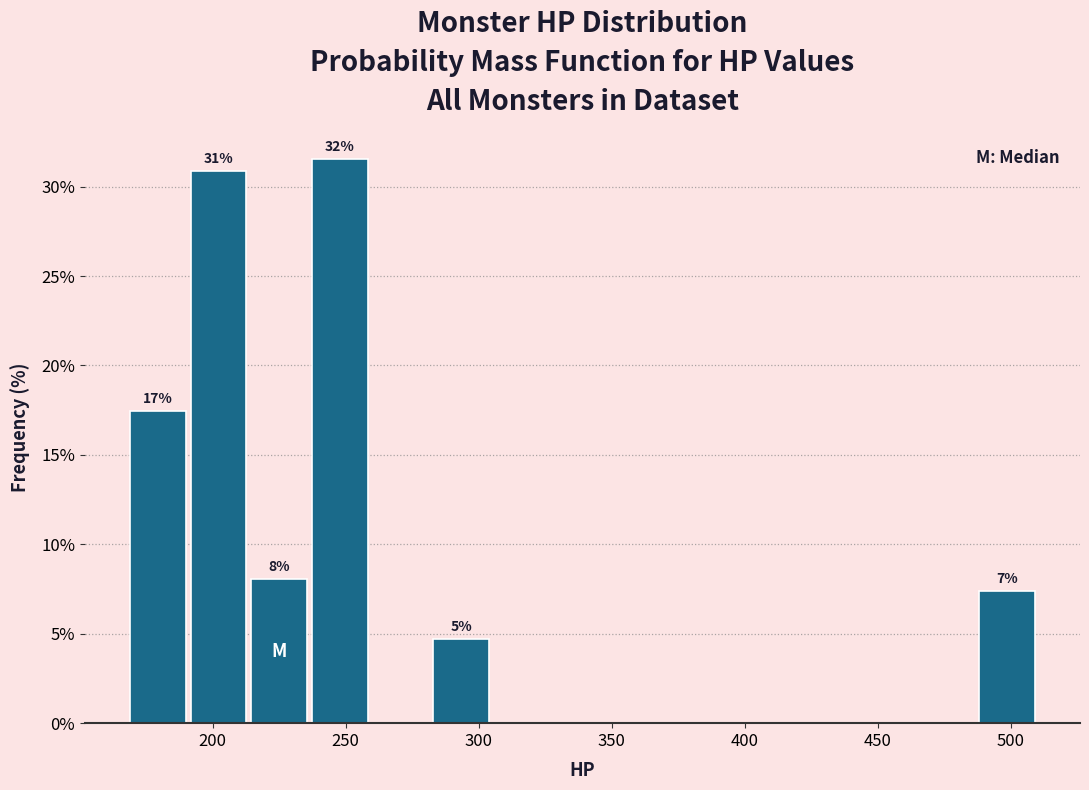

Over which range of the x-axis is the bar tallest?

235 to 260